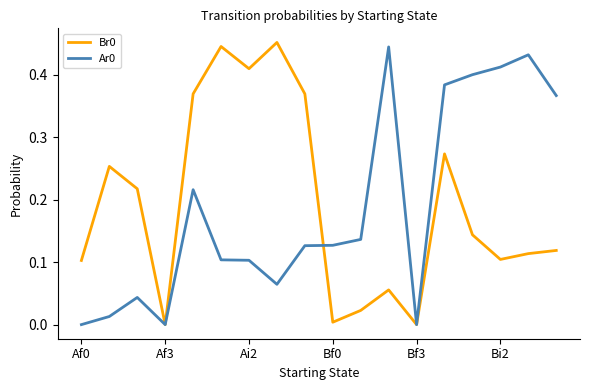

What is the average value of the Br0 series?

0.2